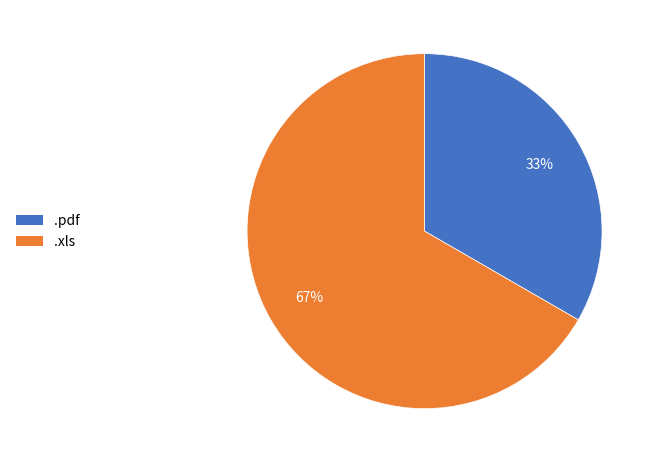

What is the largest slice in the pie chart?

.xls